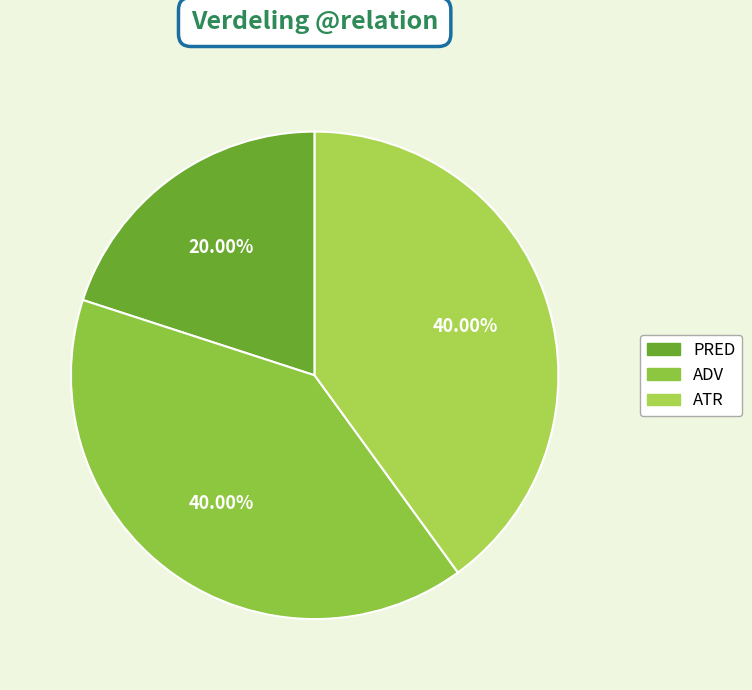

Combined, do PRED and ADV account for over 50%?

Yes